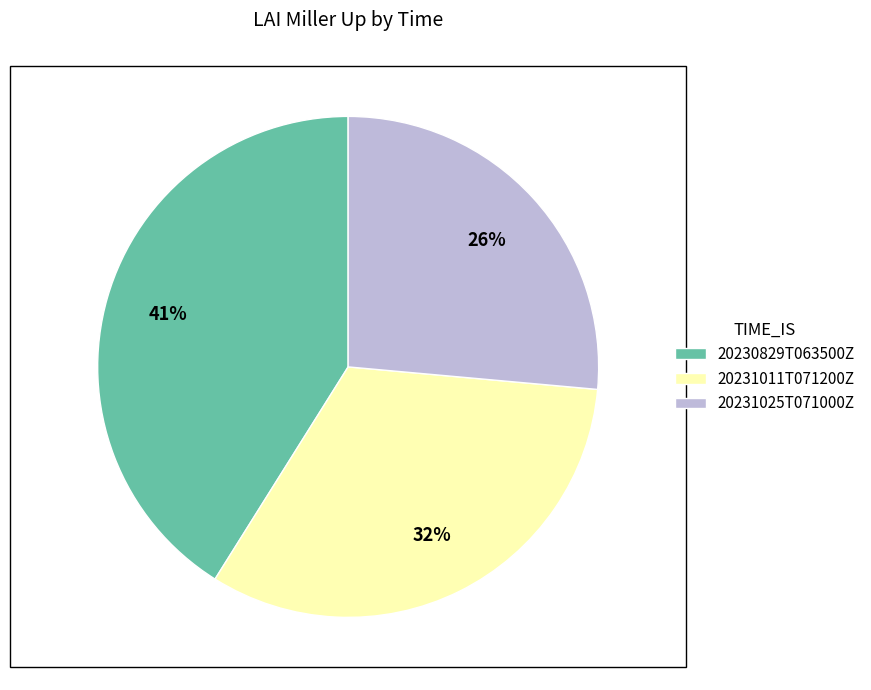

Rank the categories by value from highest to lowest.

20230829T063500Z, 20231011T071200Z, 20231025T071000Z